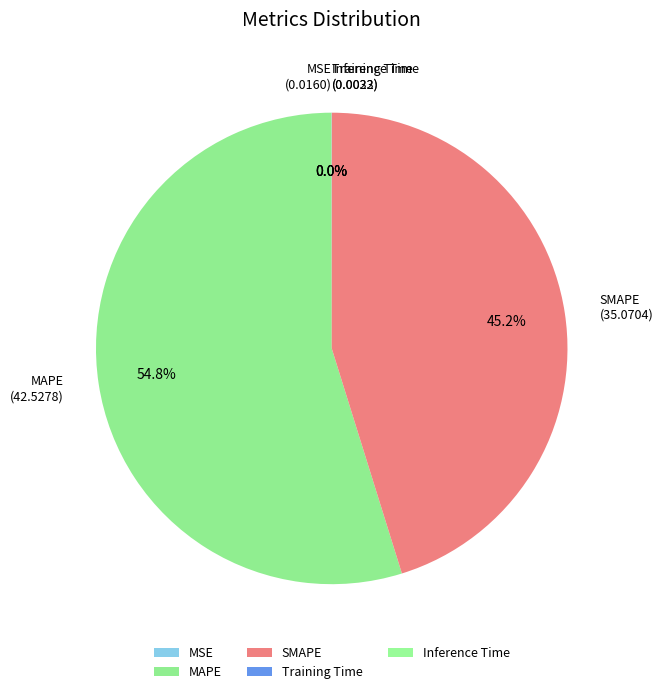

How much of the chart is everything except MAPE?

45.2%